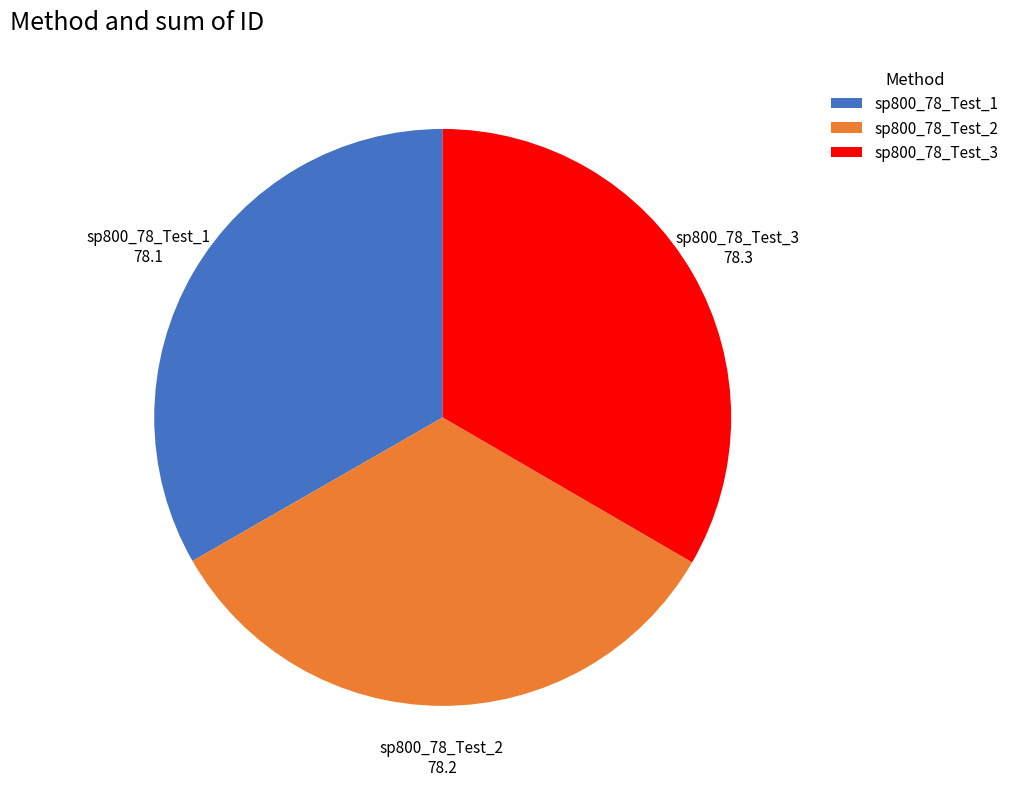

Do sp800_78_Test_2 and sp800_78_Test_1 together represent more than half of the pie?

Yes